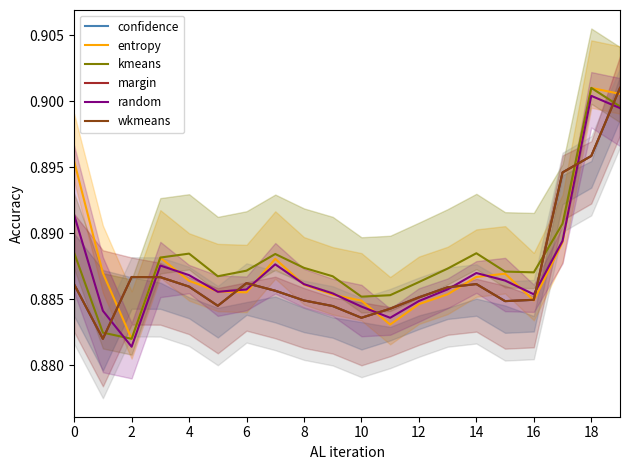

The value of confidence at 6 is 1.3. True or false?

False